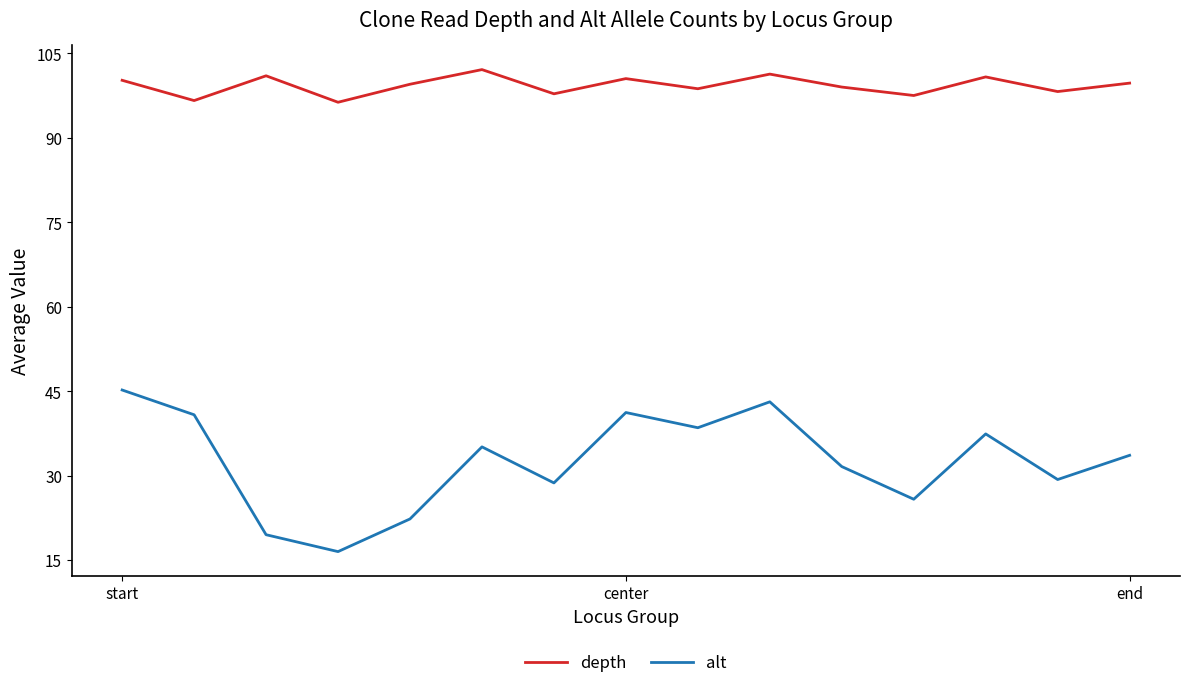

Which series has the widest spread of values?

alt